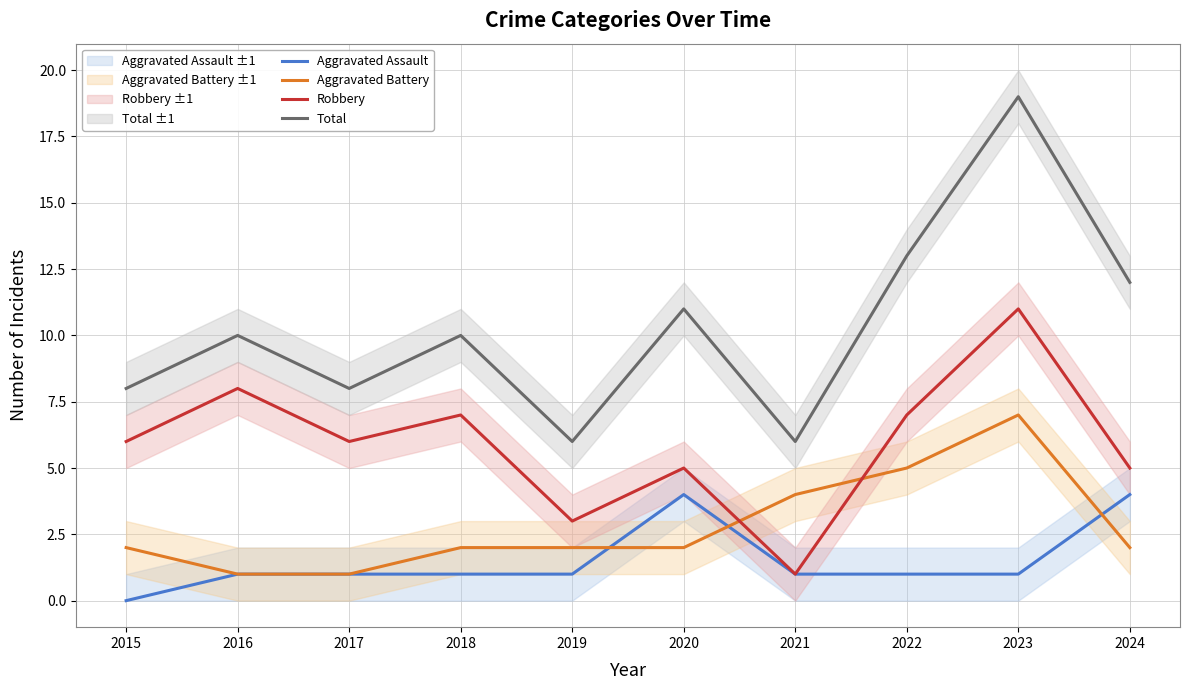

Reading left to right, extract all data points from this chart.

Aggravated Assault: 2015=0	2016=1	2017=1	2018=1	2019=1	2020=4	2021=1	2022=1	2023=1	2024=4
Aggravated Battery: 2015=2	2016=1	2017=1	2018=2	2019=2	2020=2	2021=4	2022=5	2023=7	2024=2
Robbery: 2015=6	2016=8	2017=6	2018=7	2019=3	2020=5	2021=1	2022=7	2023=11	2024=5
Total: 2015=8	2016=10	2017=8	2018=10	2019=6	2020=11	2021=6	2022=13	2023=19	2024=12